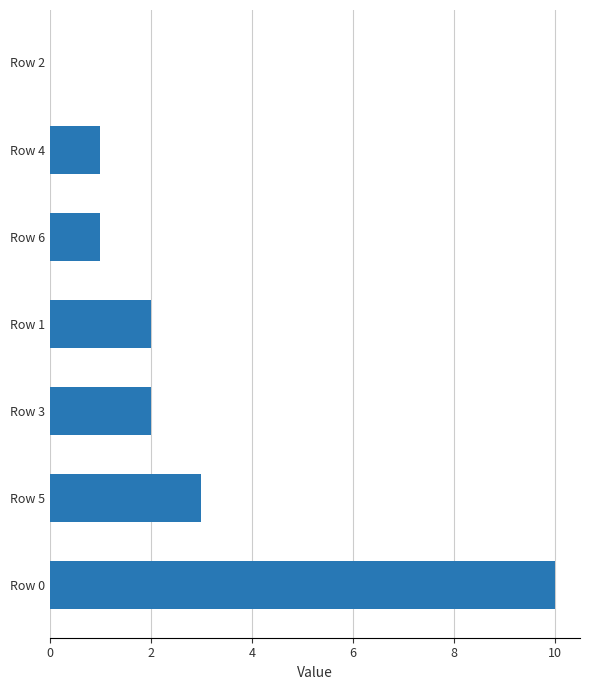

What is the ratio of the value at Row 0 to the value at Row 4?

10.0